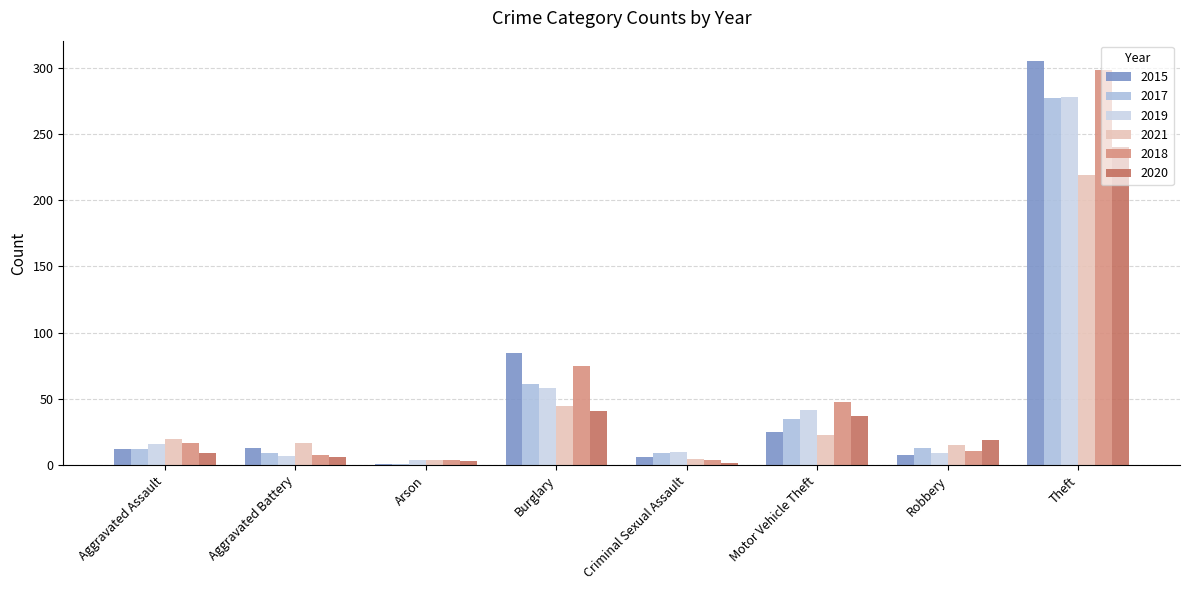

What is the value of the 2019 bar at the 8th from the left?

278